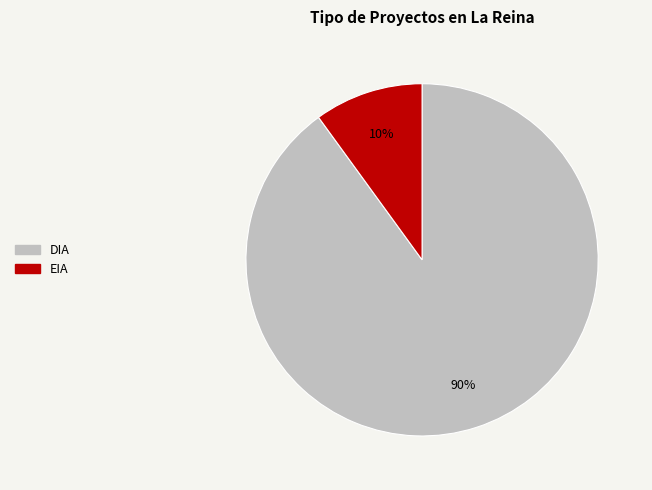

How many segments does this pie chart have?

2